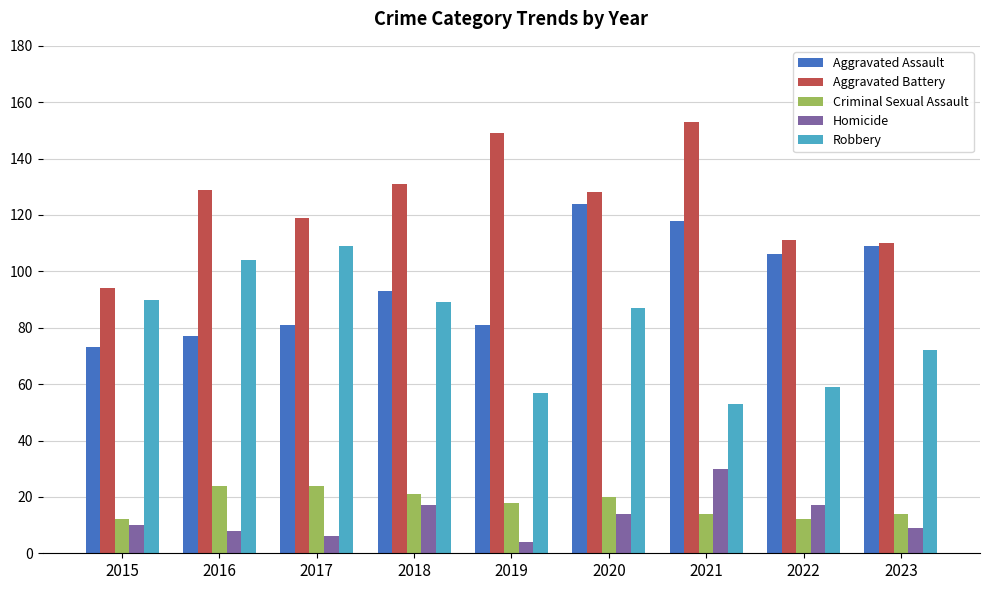

What is the approximate value of Aggravated Battery at 2022?

111